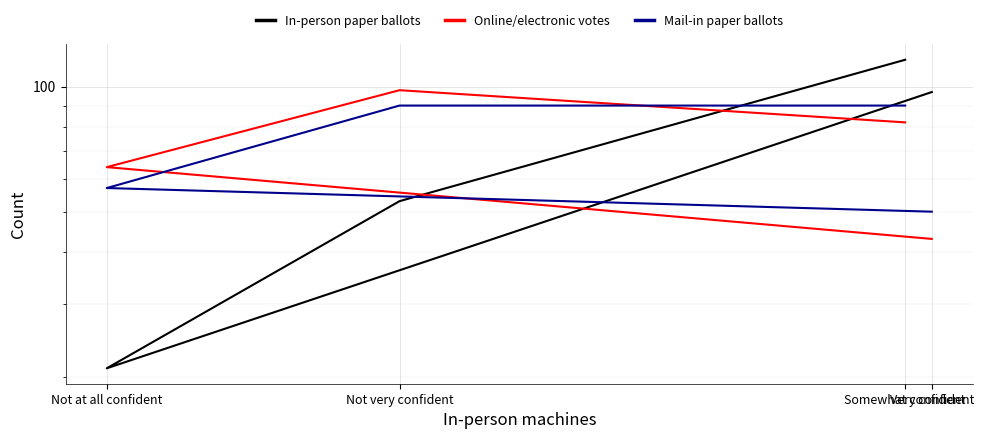

True or false: Online/electronic votes has more than 0 interior local peaks.

True